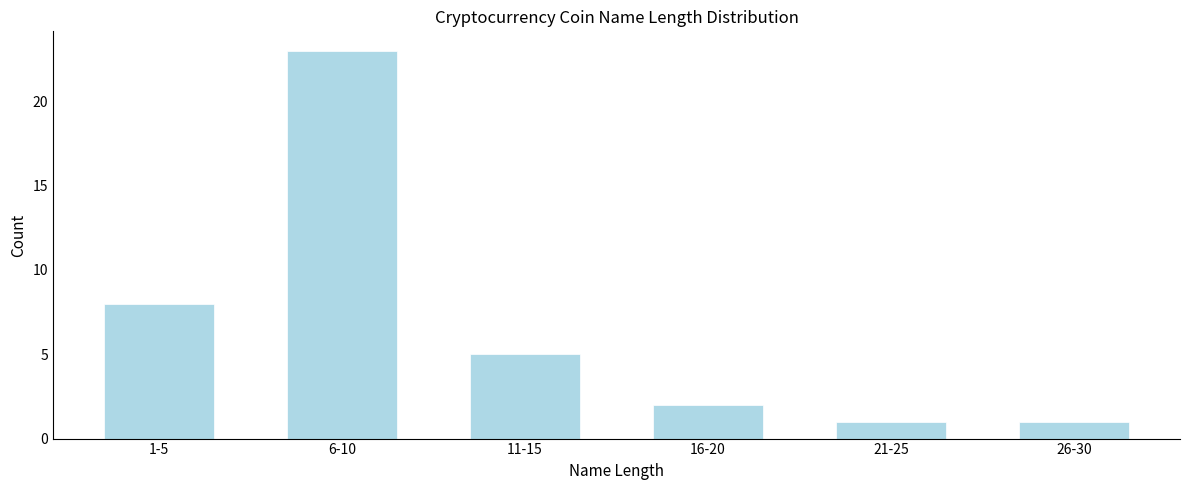

Reading left to right, transcribe all the data shown in this chart.

8	23	5	2	1	1